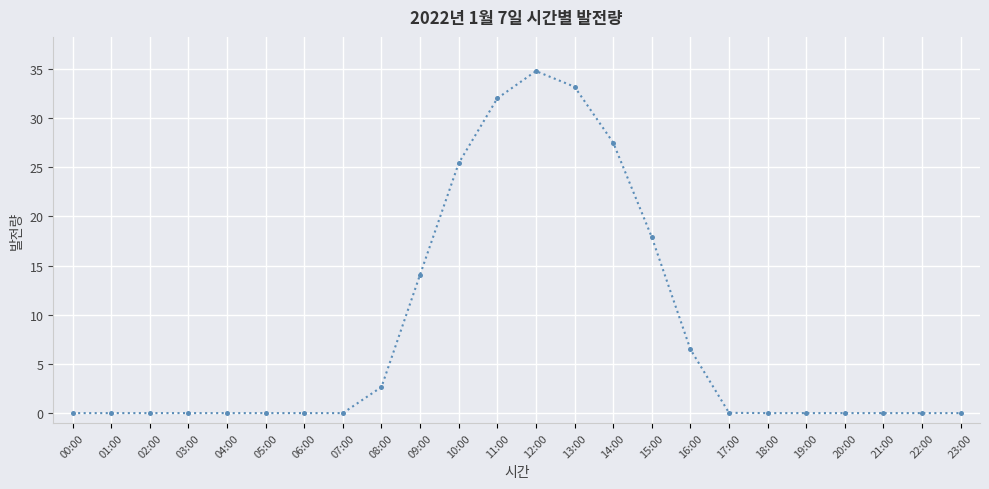

Count the number of data series in this chart.

1